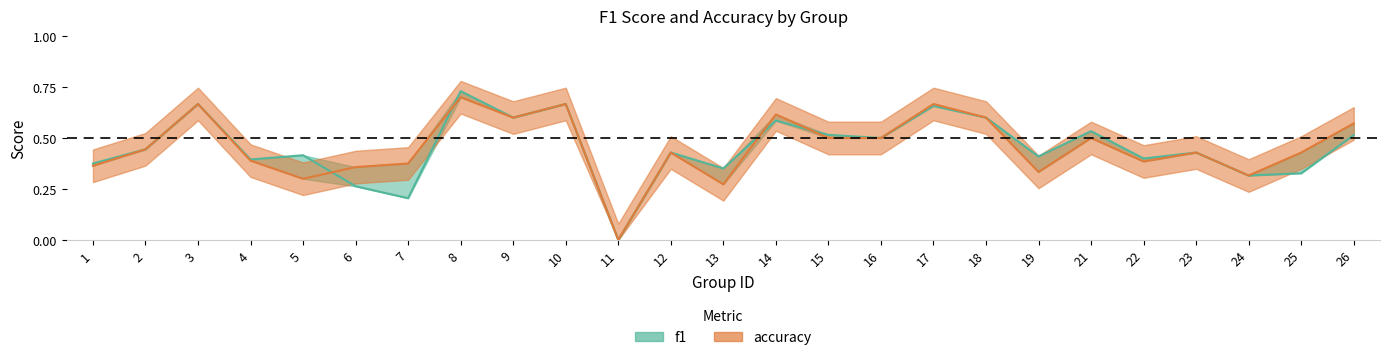

Between 8 and 16, which series saw the biggest shift?

f1